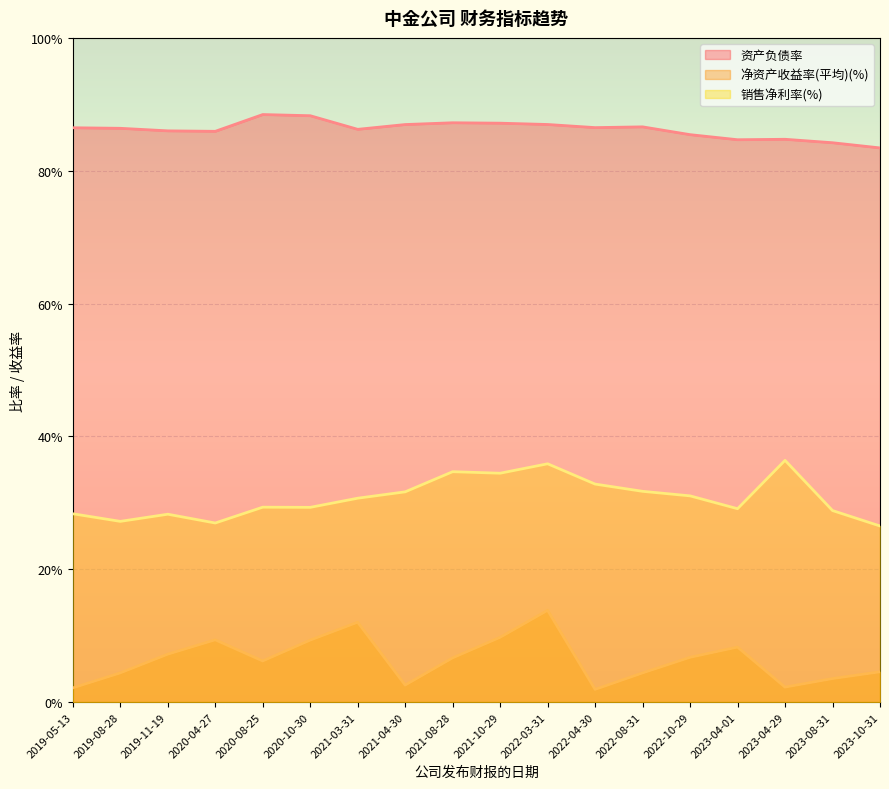

At which category is the sum across all series the highest?

2022-03-31